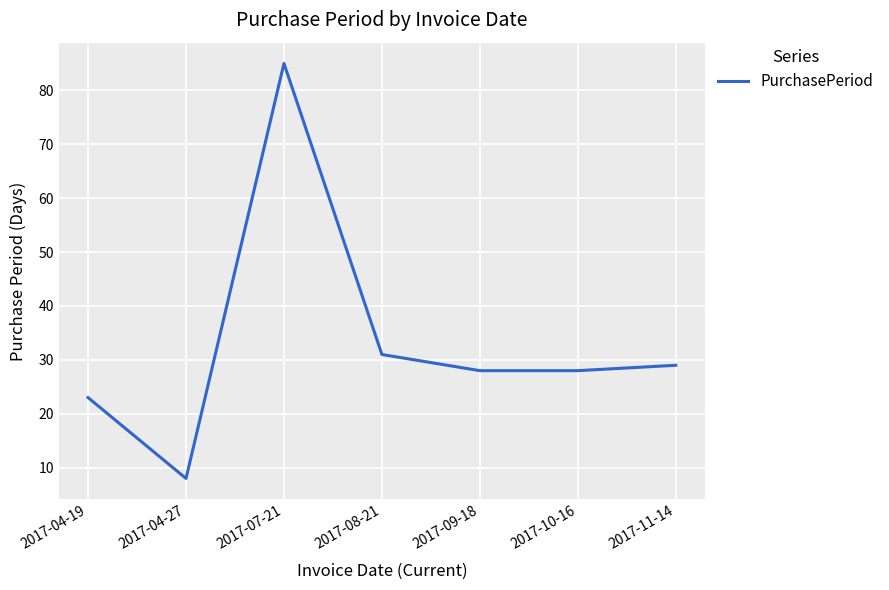

Reading left to right, transcribe all the data shown in this chart.

23	8	85	31	28	28	29